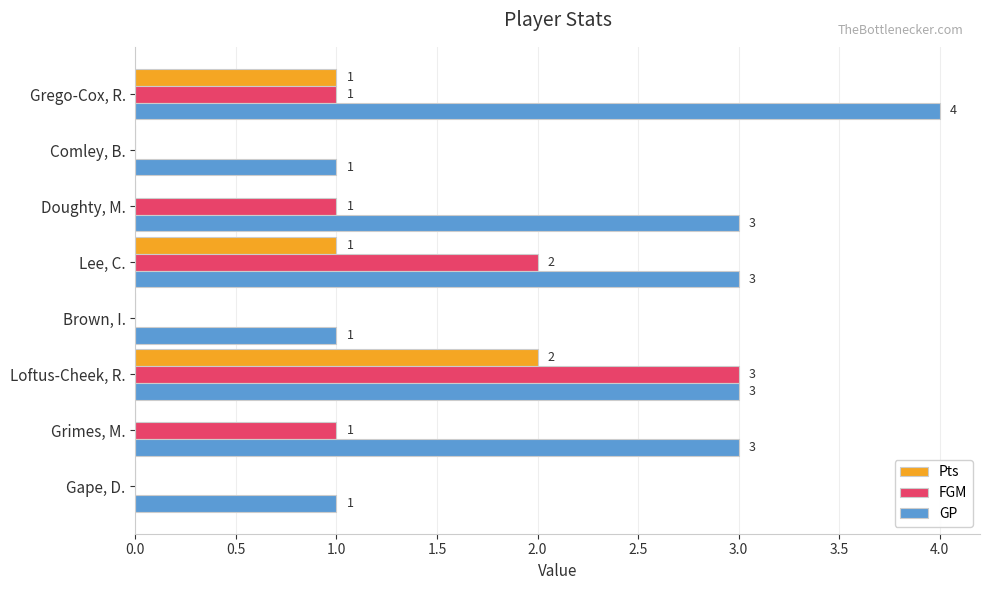

How many Pts values are between 0 and 1?

7